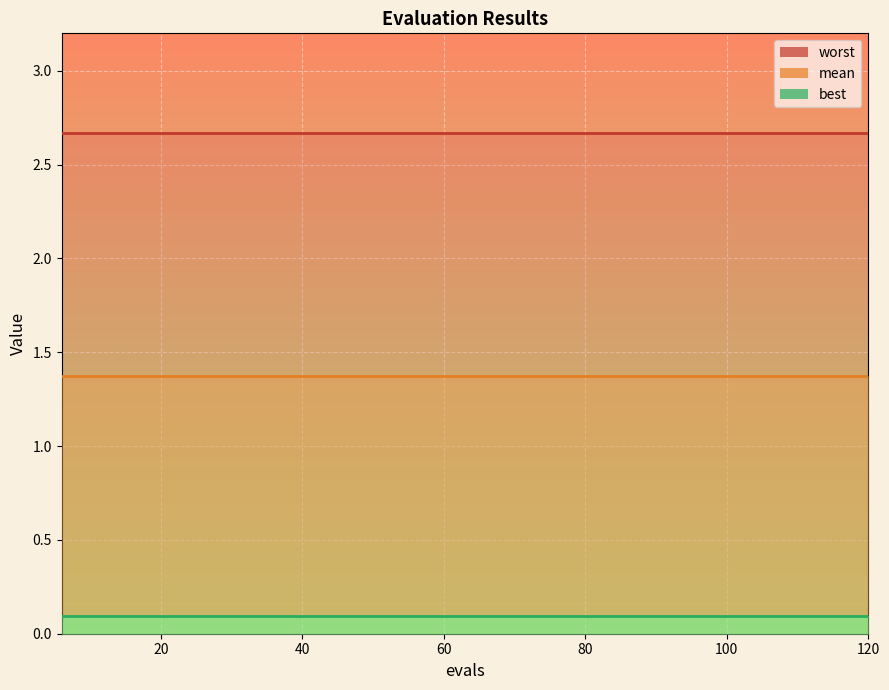

True or false: worst and mean cross at least once.

False